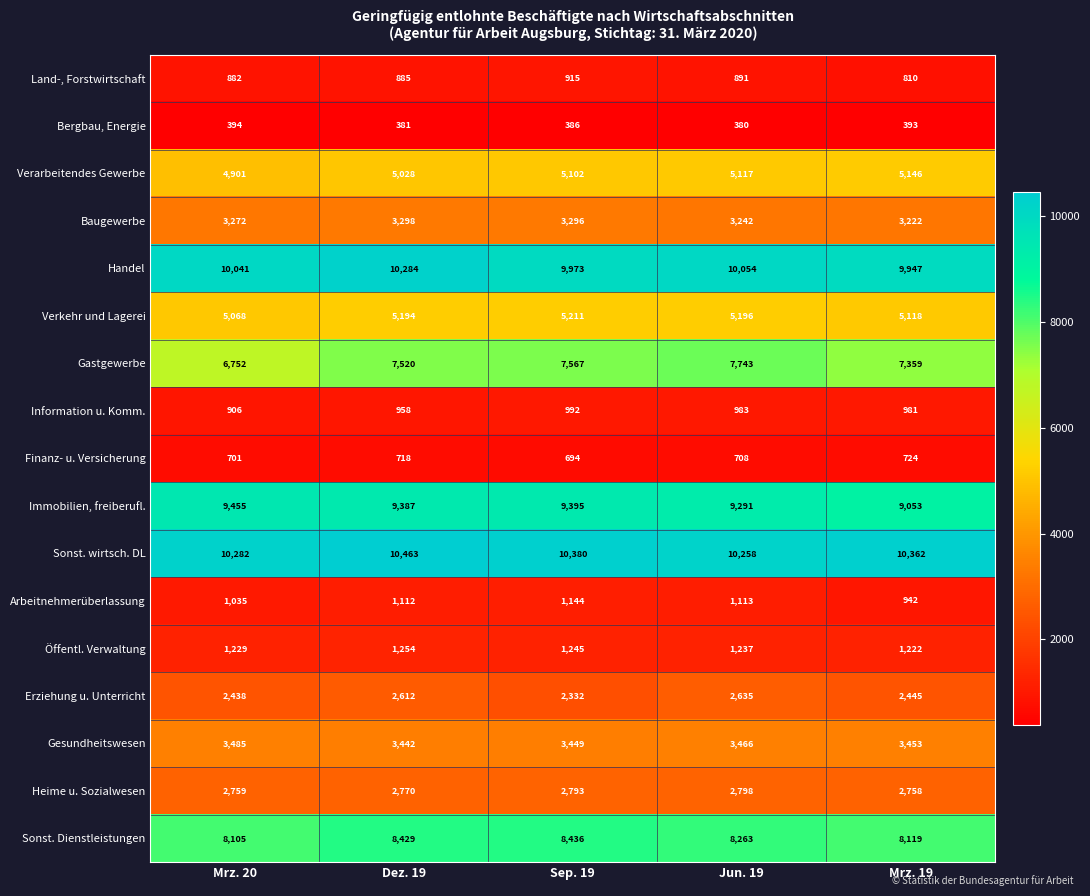

Where does the Sonst. Dienstleistungen series first go above 8263?

Dez. 19